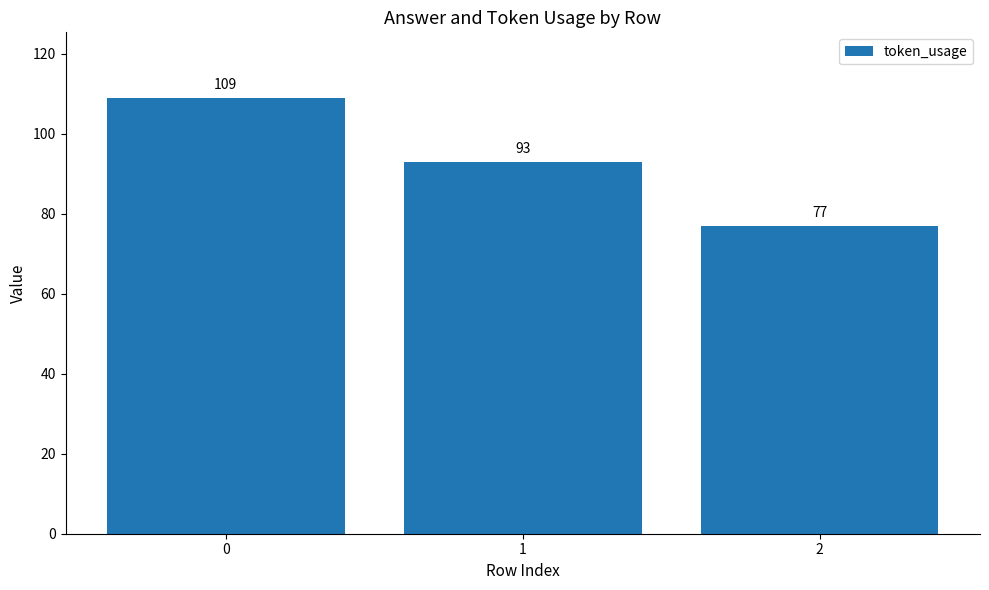

How many values are between 77 and 109?

3